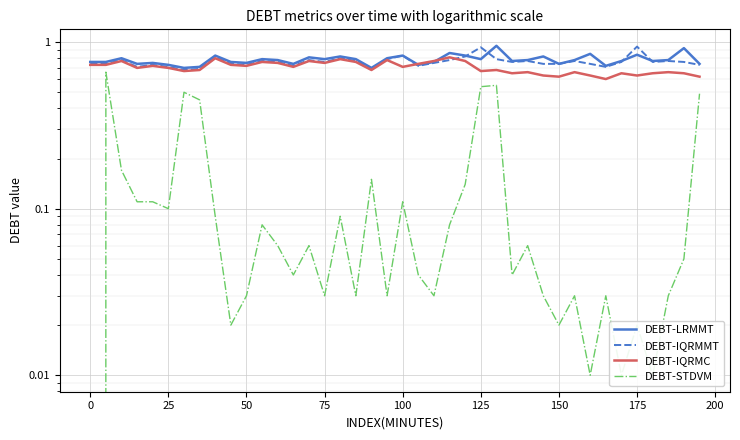

What are all the series names shown in the legend?

DEBT-LRMMT, DEBT-IQRMMT, DEBT-IQRMC, DEBT-STDVM